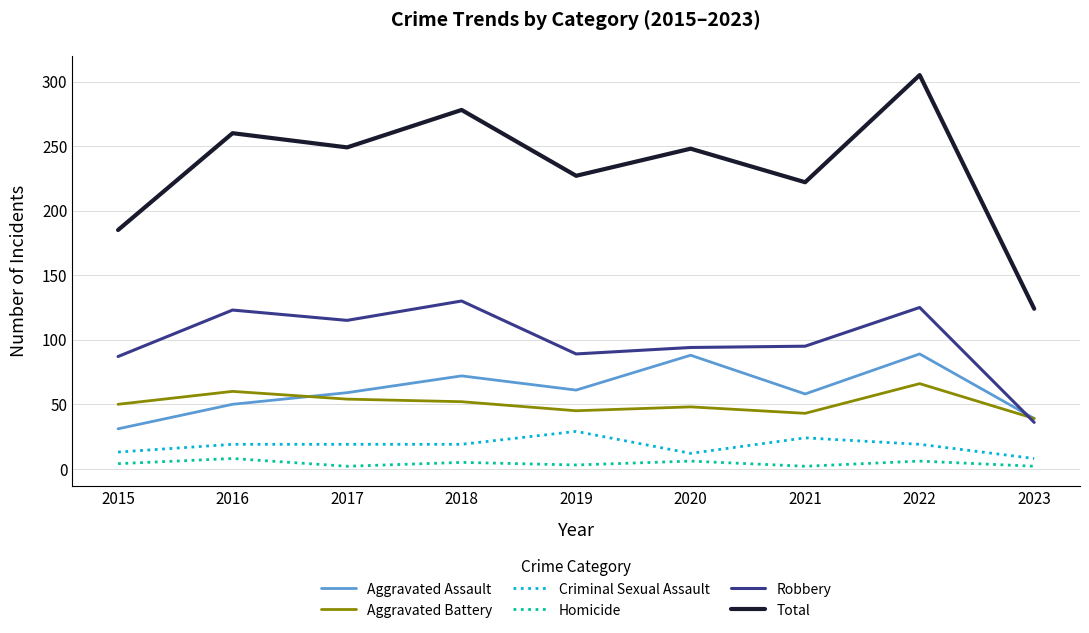

What is the average value of the Robbery series?

99